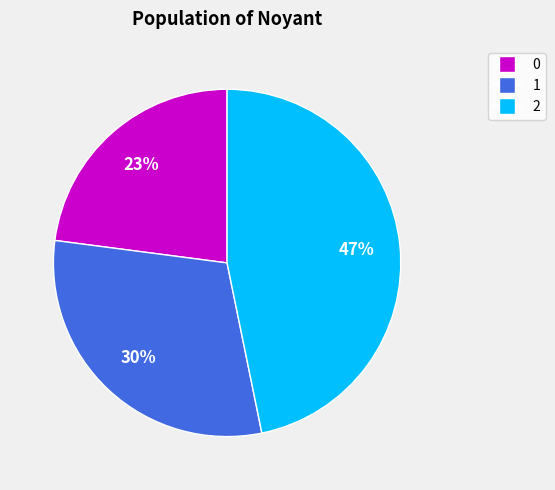

The 2 slice represents 54% of the pie. True or false?

False